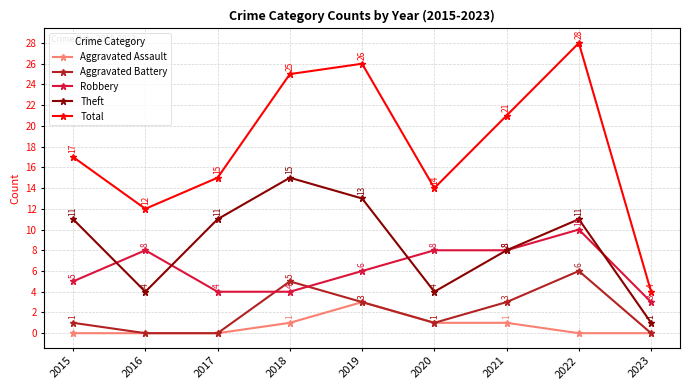

True or false: Aggravated Battery and Robbery intersect in this chart.

True